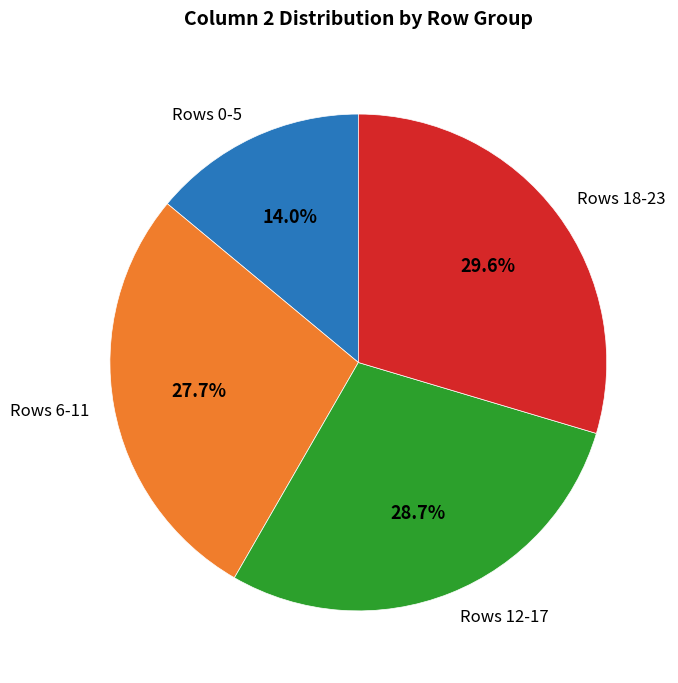

Between Rows 12-17 and Rows 18-23, which is larger?

Rows 18-23